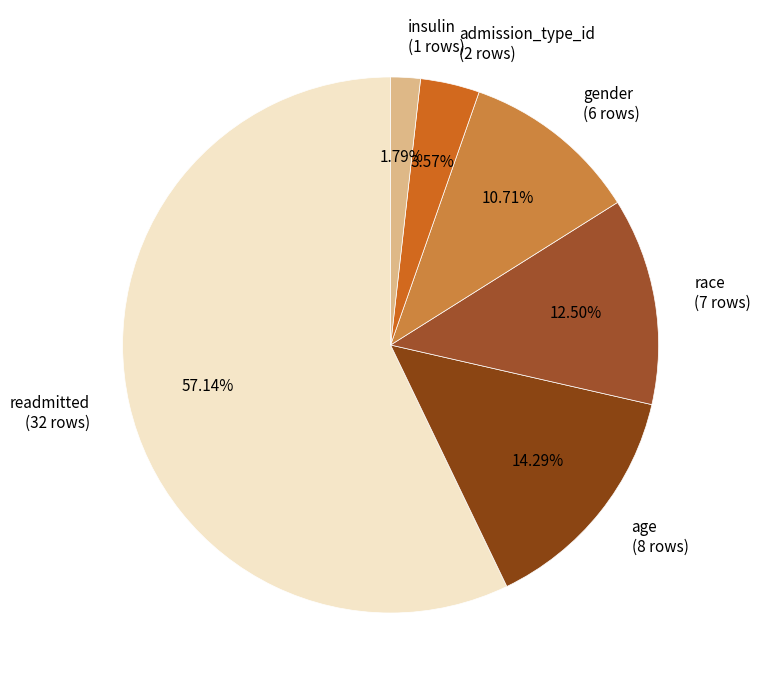

To the nearest percent, what percentage of the pie is age?

14%